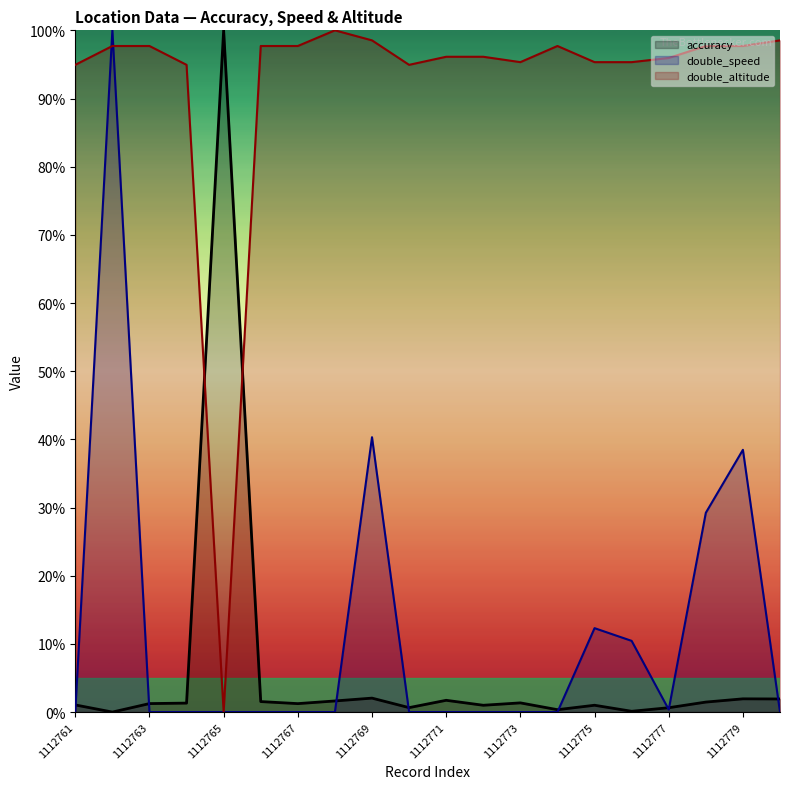

Is it true that double_altitude equals 152.6 at 1112762?

False